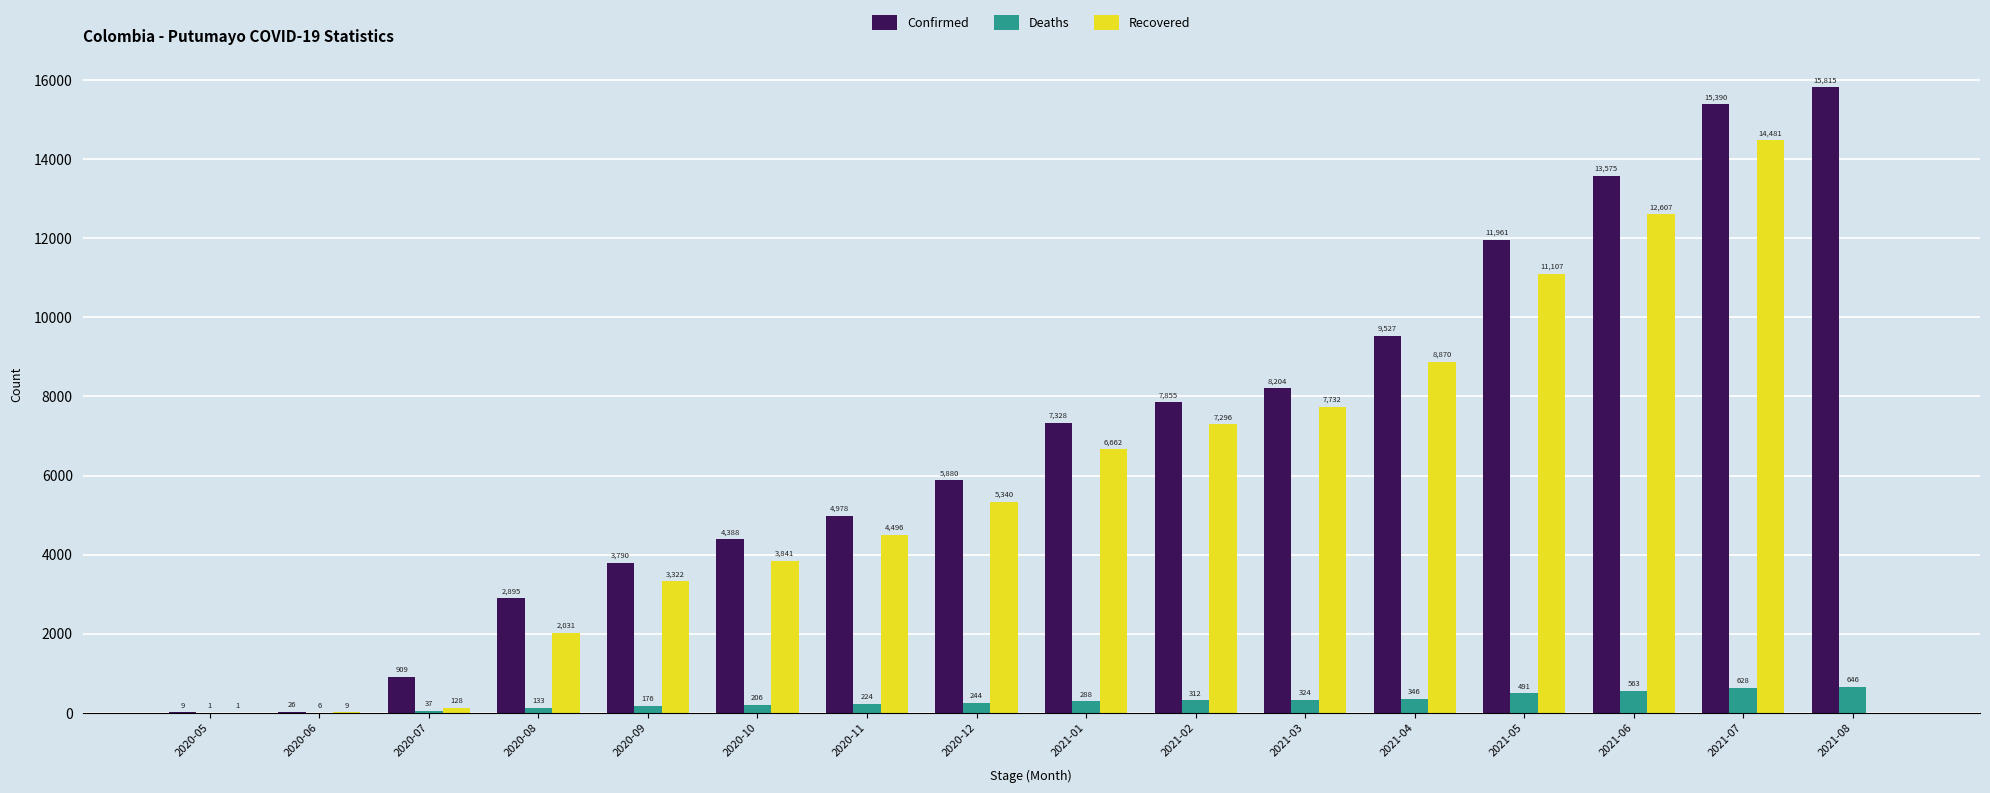

What is the difference between the Confirmed values at 2021-05 and 2021-04?

2434